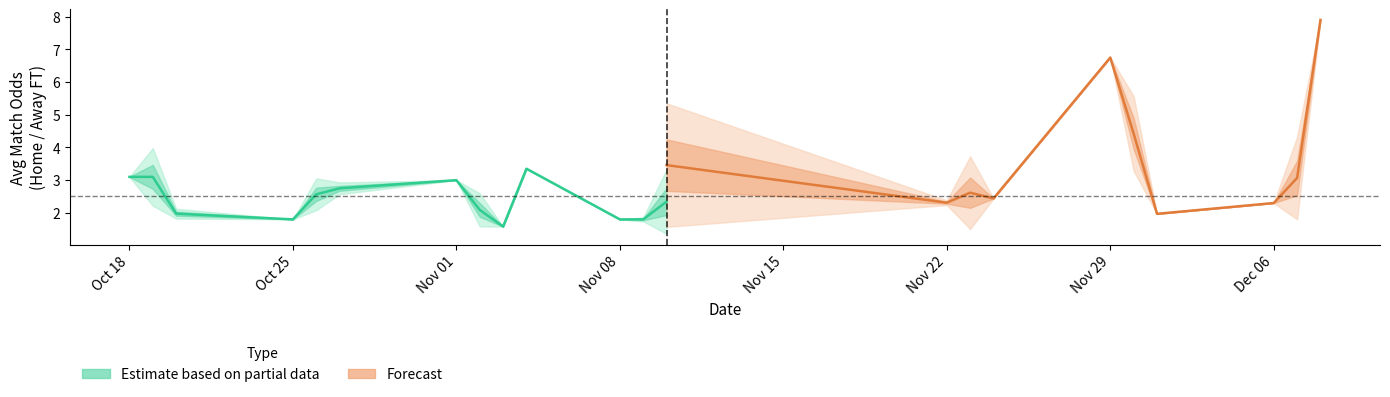

Does the chart display data point markers on the line(s)?

No